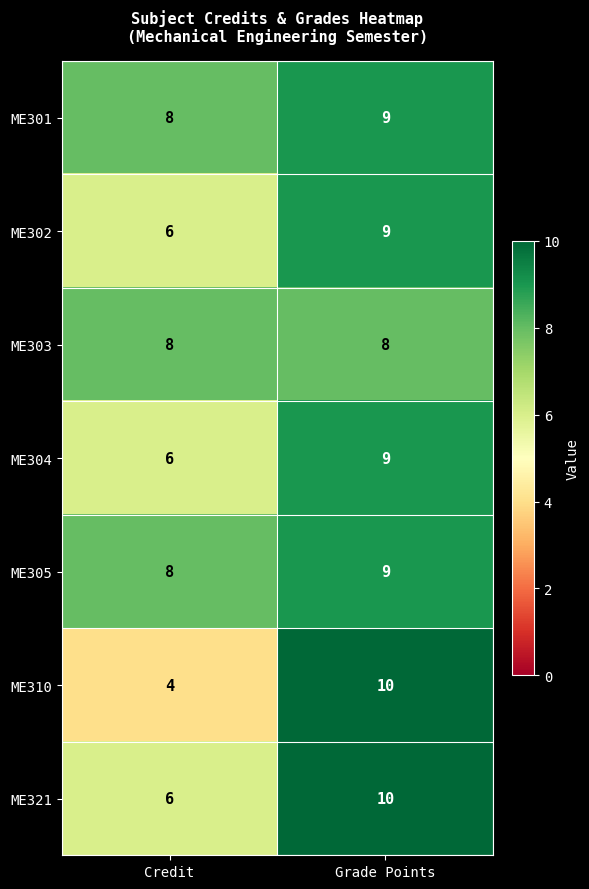

What is the smallest value displayed?

4